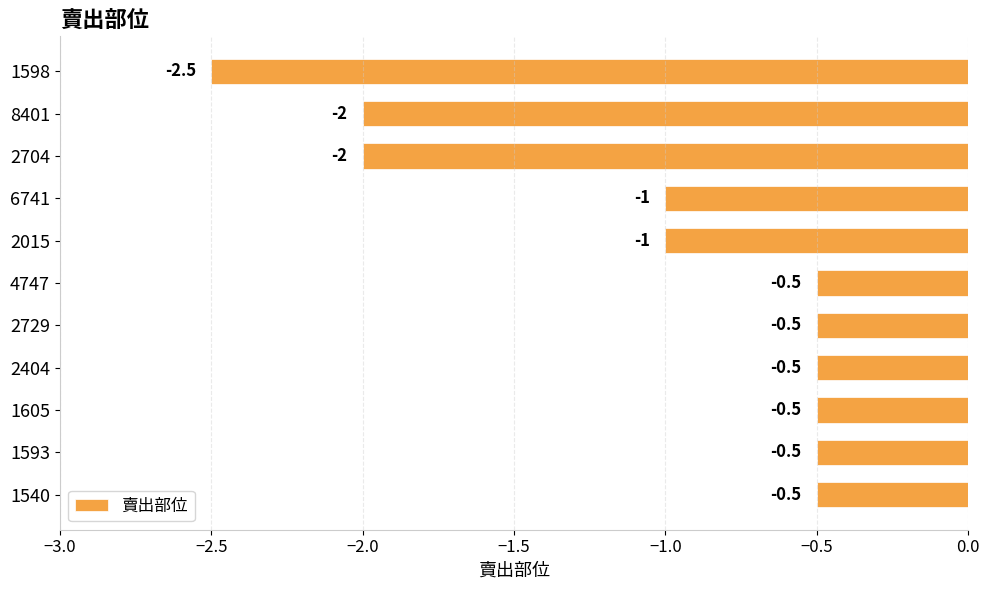

At which category does the chart reach its minimum across all series?

1598